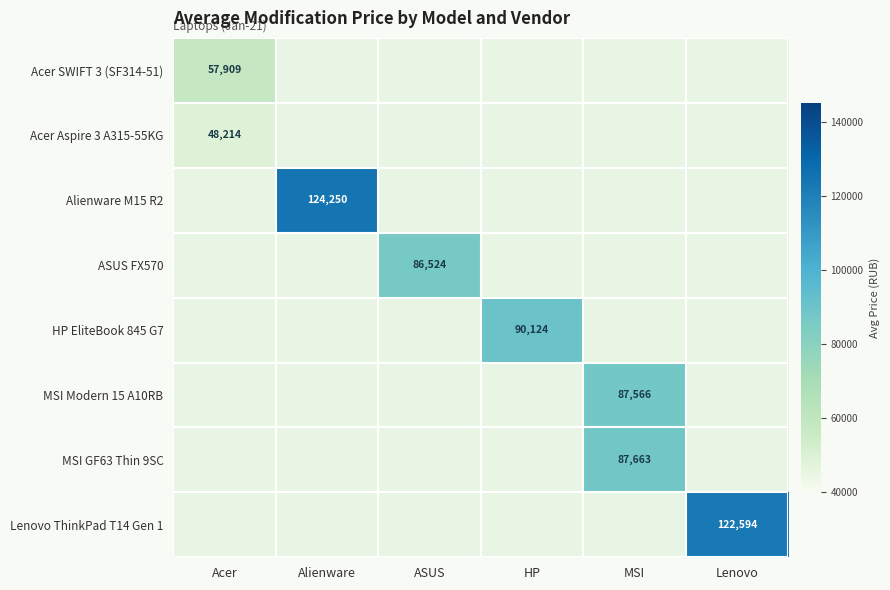

What is the total value across all series at Acer?

106123